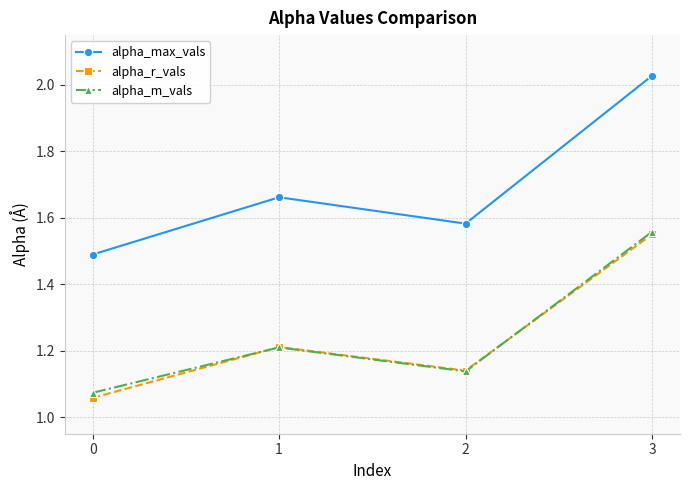

True or false: alpha_r_vals has a value of 2.4 at 3.

False